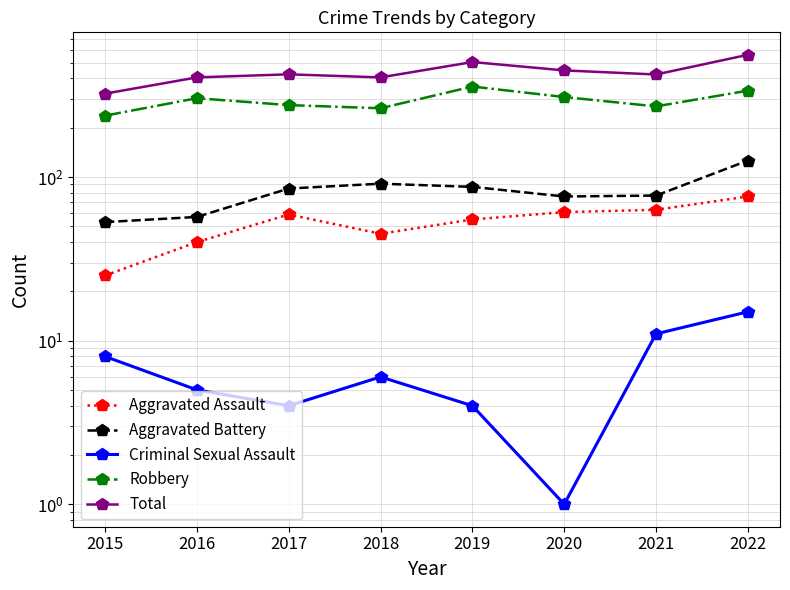

Where does the Total series first go above 424?

2019